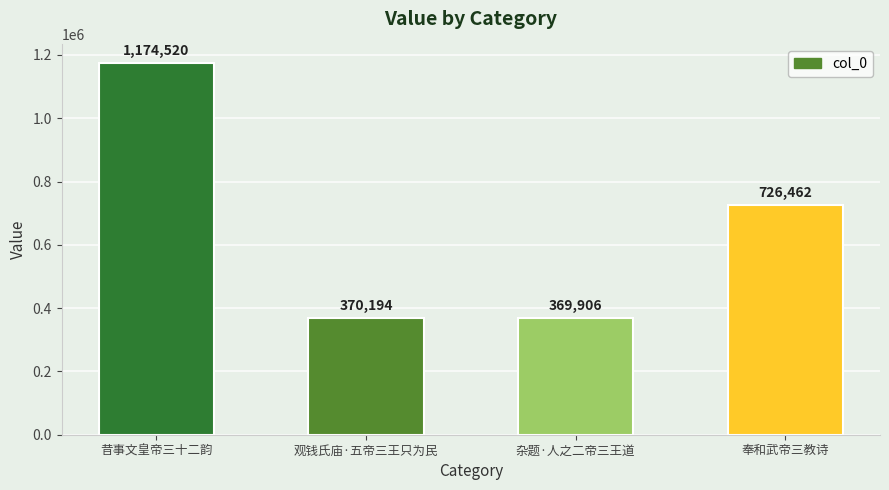

How many data points does each series have?

4